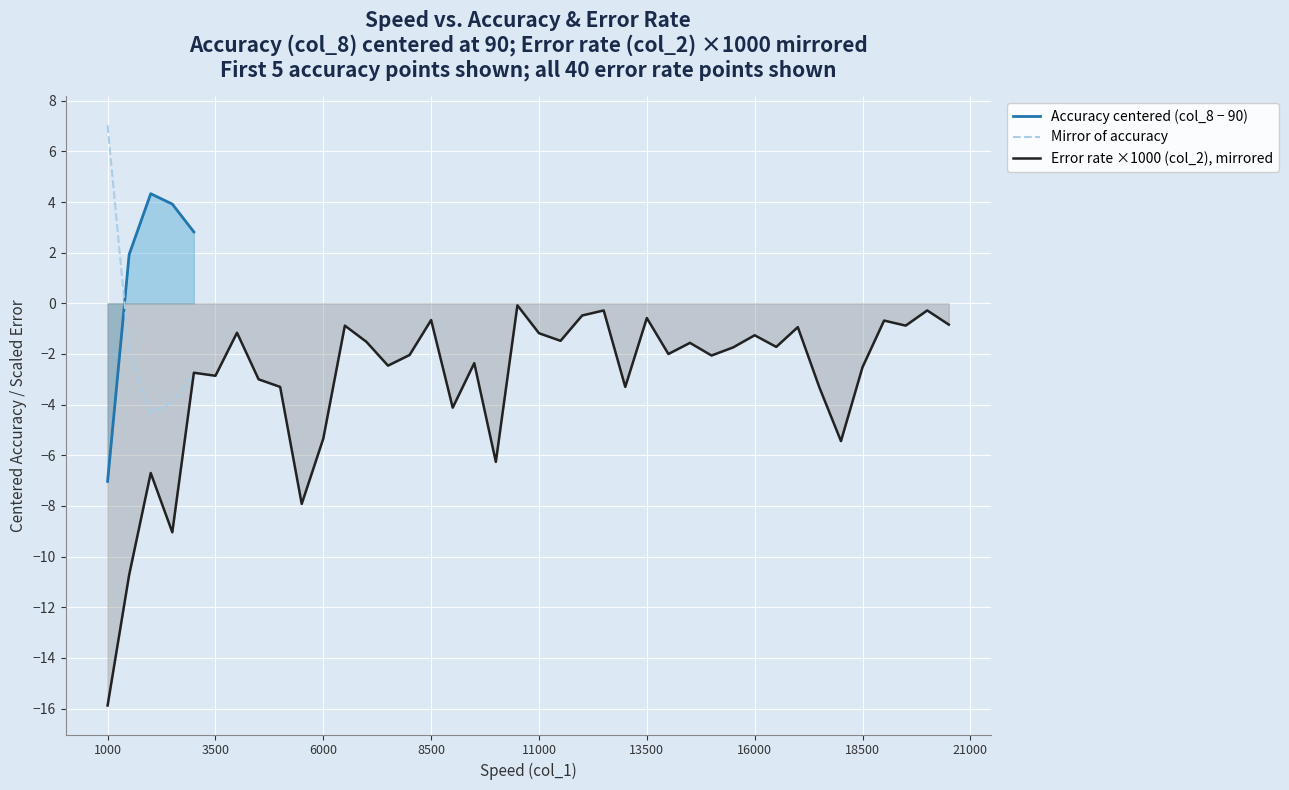

True or false: Error rate ×1000 (col_2), mirrored has a value of -2.5 at 18500.

True